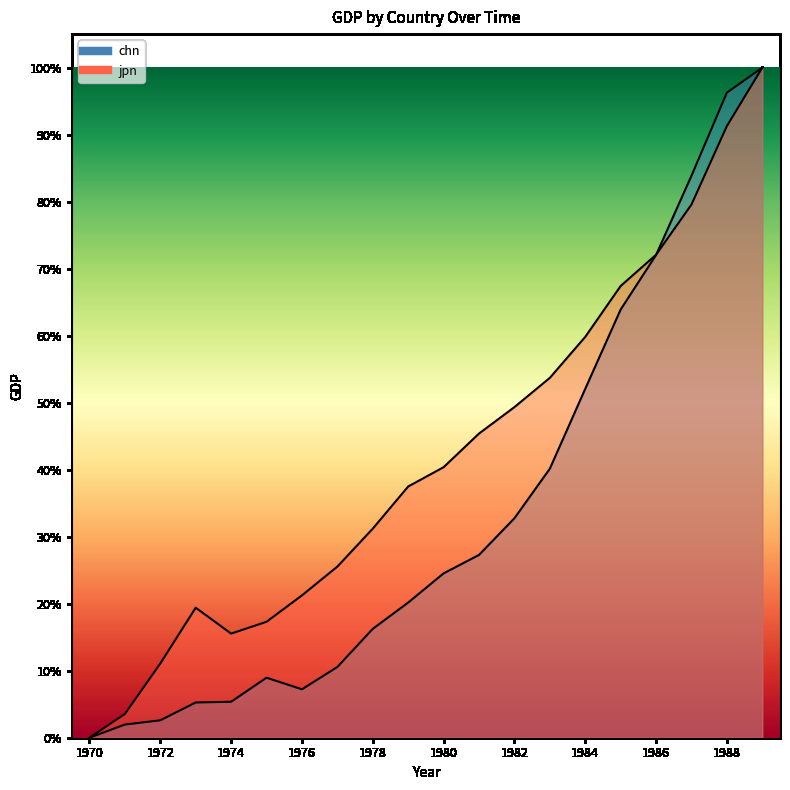

Which series has the largest total across all categories?

jpn